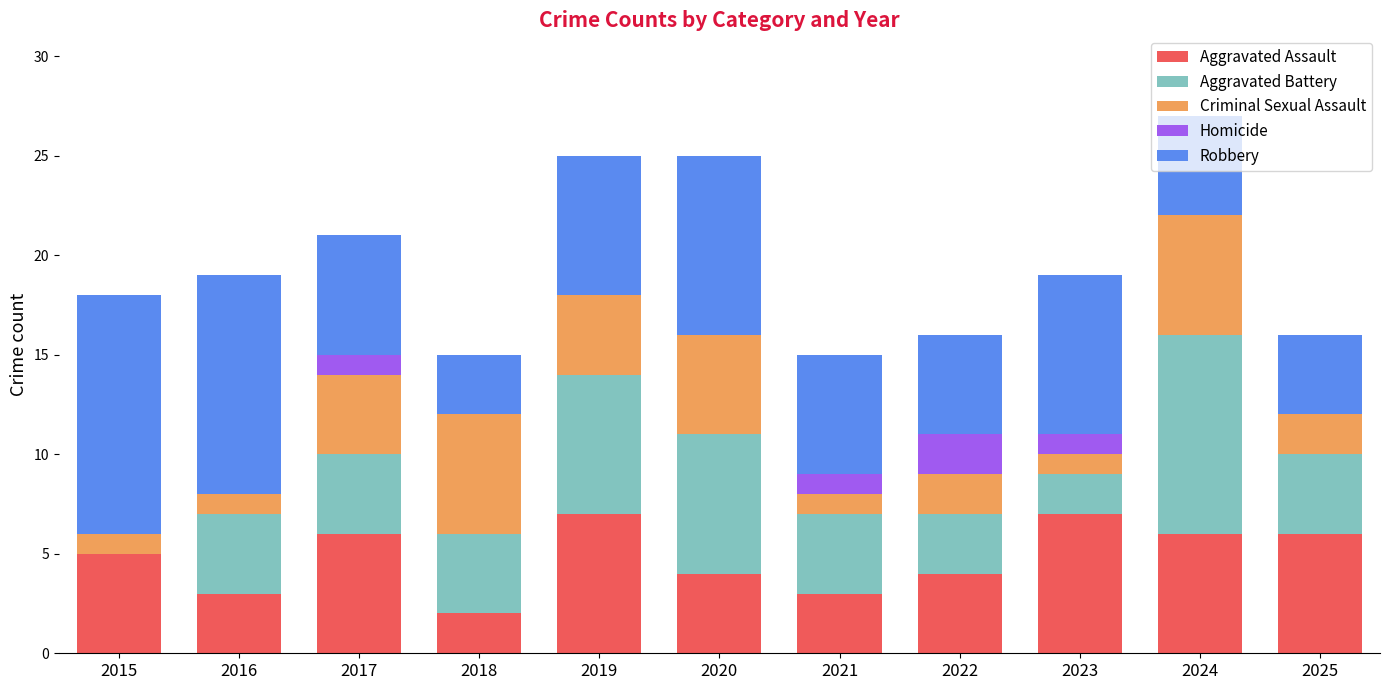

What is the sum of all Aggravated Assault values?

53